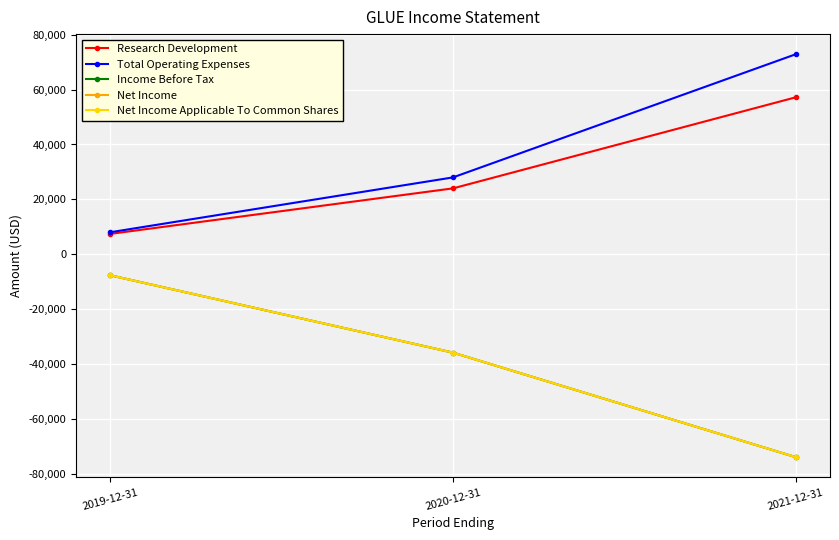

What is the approximate value of Research Development at 2020-12-31, to the nearest 10?

24000